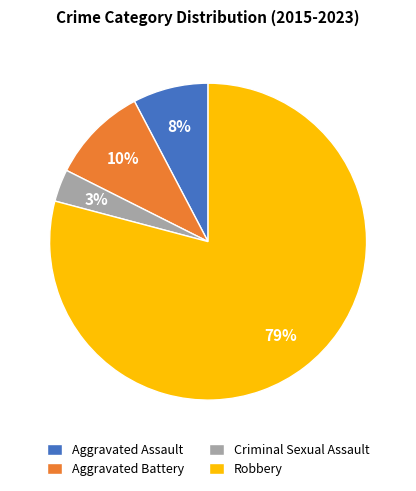

Does Robbery represent more than half of the total?

Yes